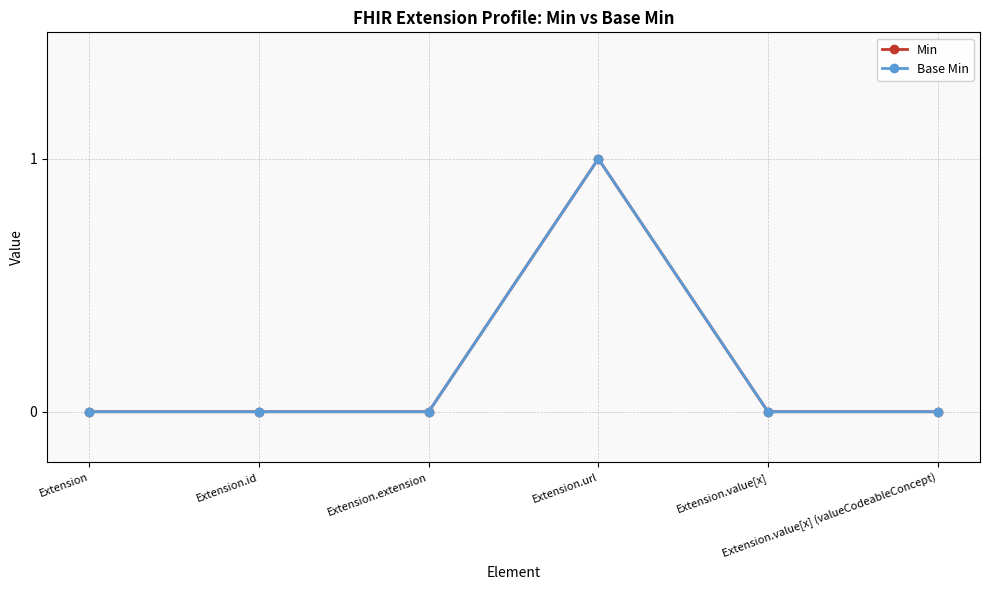

Reading right to left, what are all the values shown in this chart?

Min: Extension.value[x] (valueCodeableConcept)=0	Extension.value[x]=0	Extension.url=1	Extension.extension=0	Extension.id=0	Extension=0
Base Min: Extension.value[x] (valueCodeableConcept)=0	Extension.value[x]=0	Extension.url=1	Extension.extension=0	Extension.id=0	Extension=0